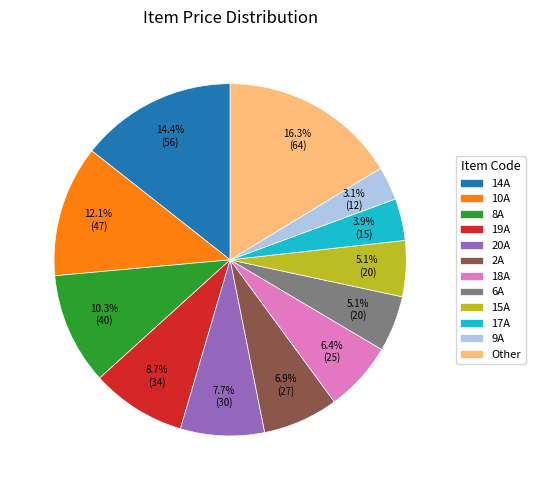

Between 18A and 9A, which is larger?

18A